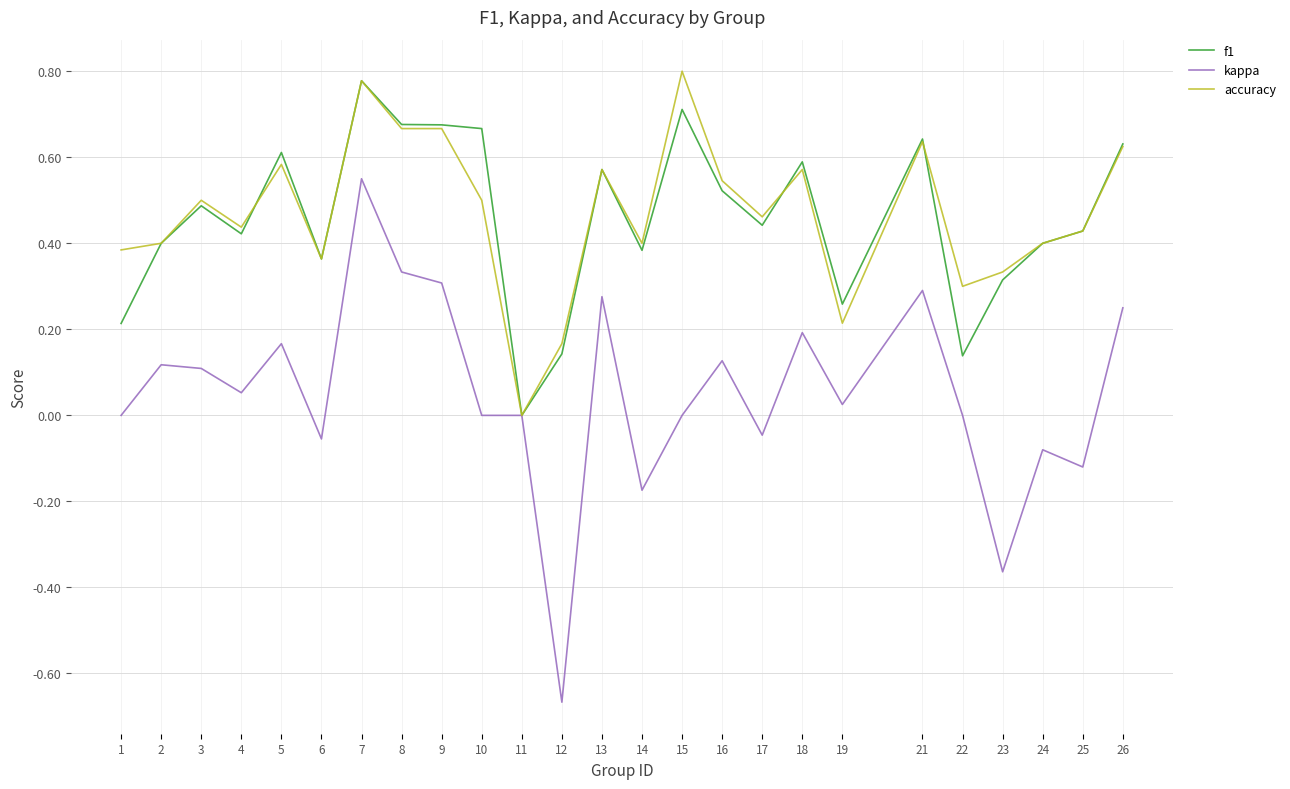

Where is the first local minimum for kappa?

4